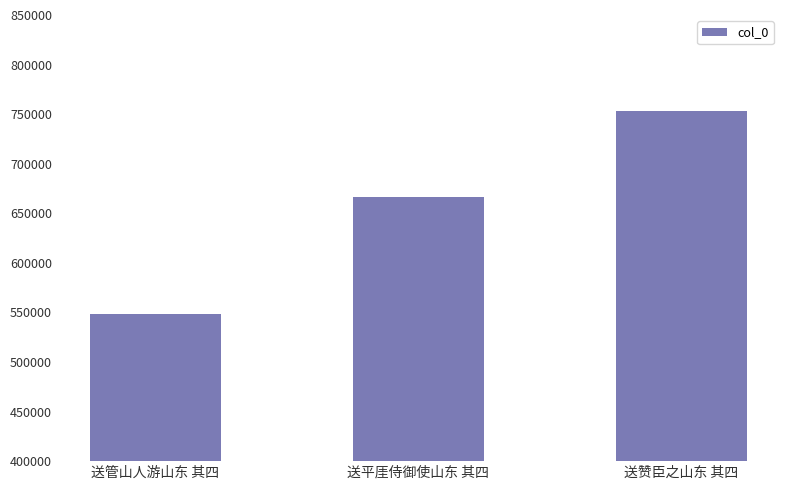

What is the label of the 2nd bar from the left?

送平厓侍御使山东 其四